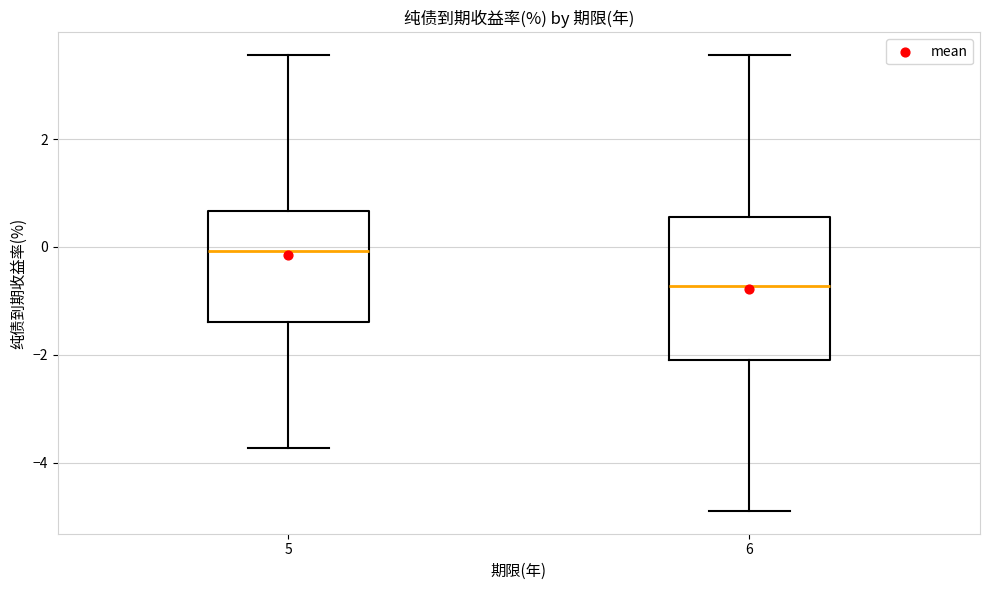

Where does the upper whisker of the box at x = 6 end on the y-axis? The values are not printed on the chart, so give them approximately, as read against the axis.

3.6